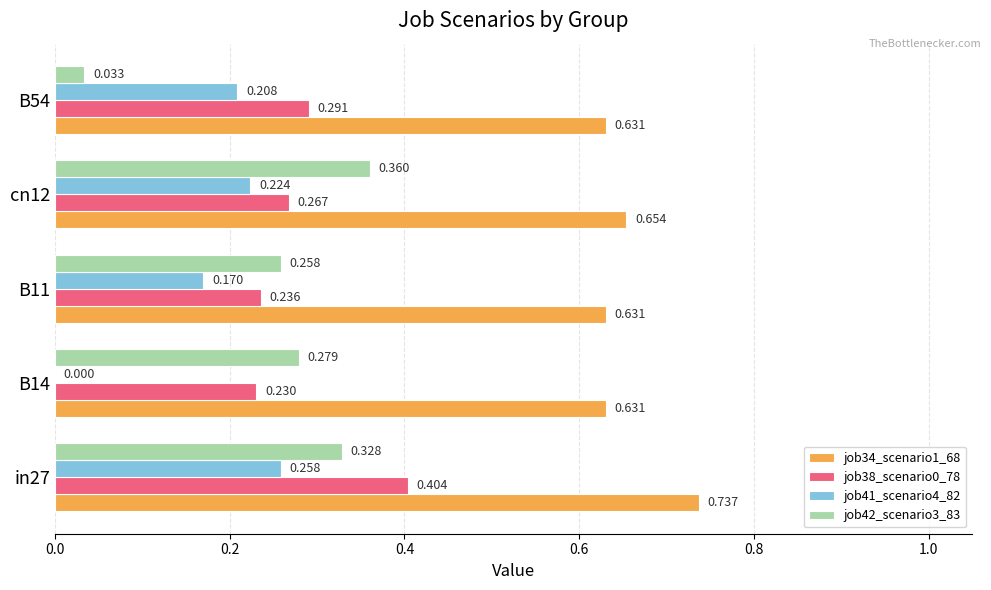

Is the value of job34_scenario1_68 at cn12 greater than the value of job38_scenario0_78 at in27?

Yes